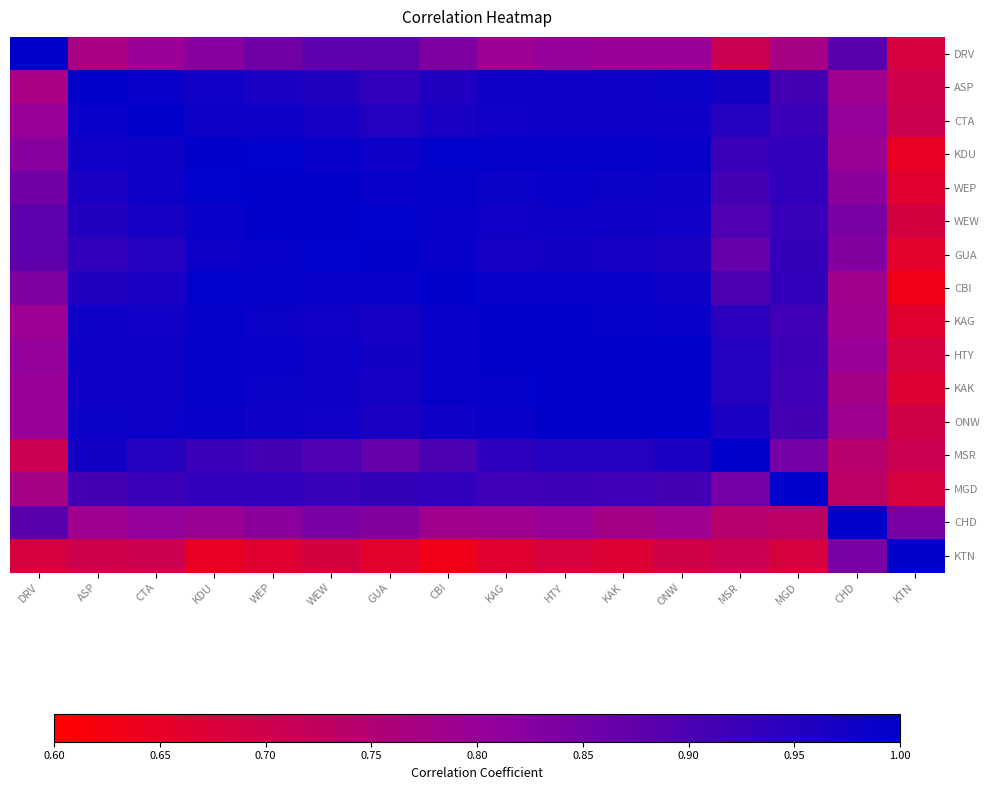

At which category is the sum across all series the highest?

WEP